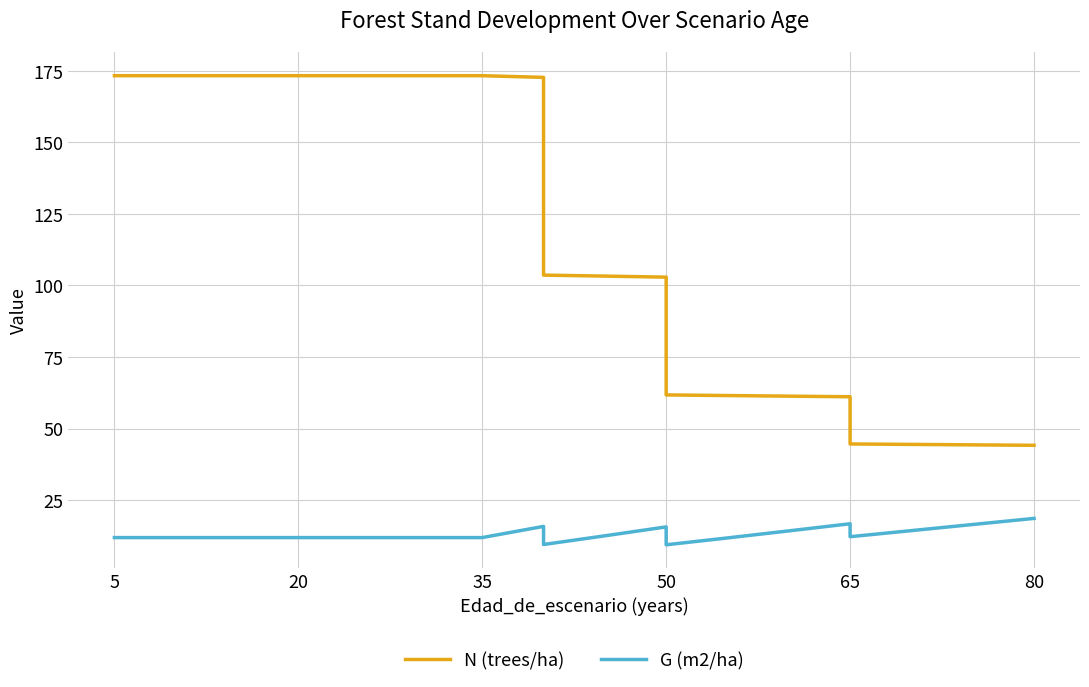

What is the label of the 5th point from the left?

20